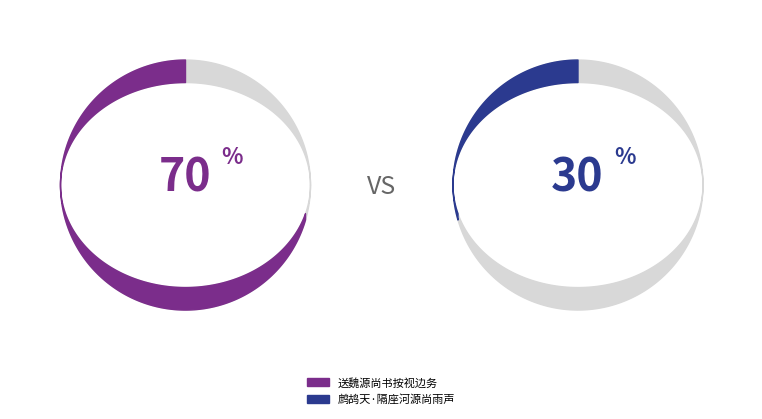

Is the sum of 送魏源尚书按视边务 and 鹧鸪天·隔座河源尚雨声 greater than half?

Yes